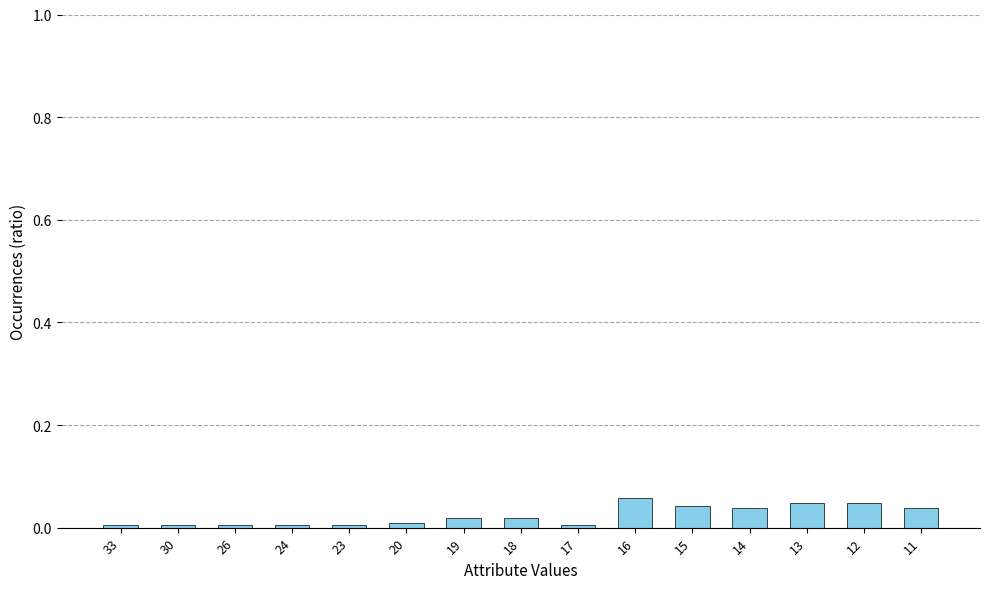

The chart shows a value of 0.0 at 12. True or false?

True